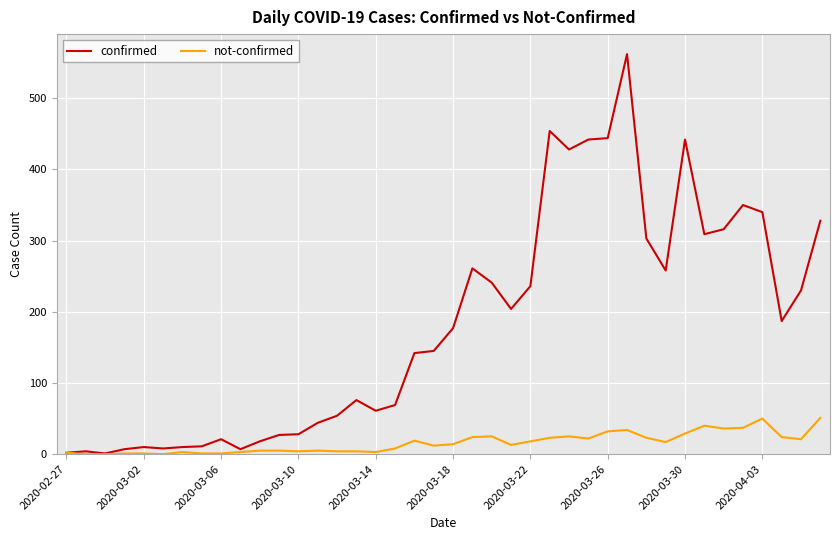

What is the difference between the second highest and minimum values in the not-confirmed series?

50